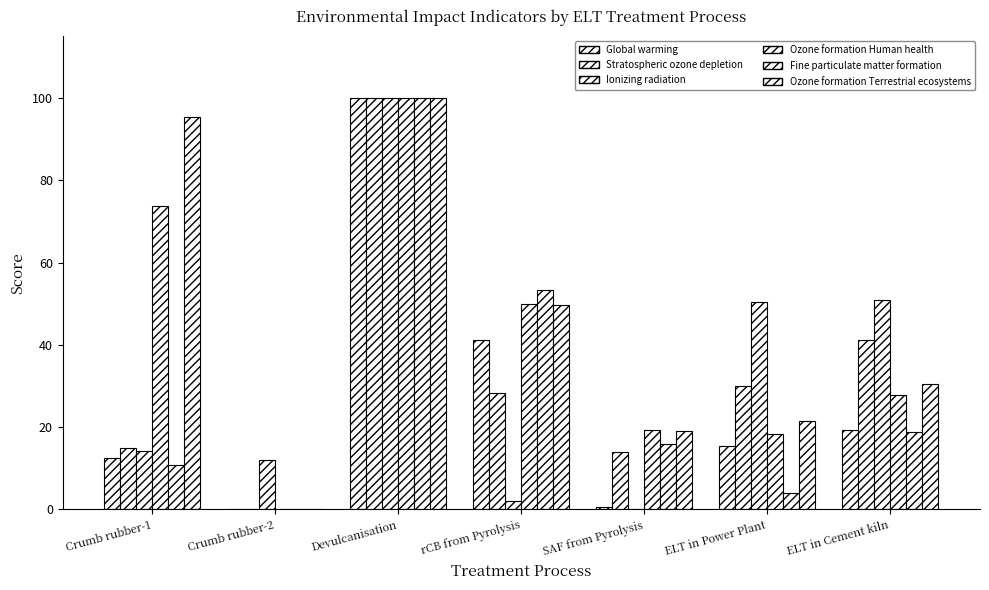

Count the number of data series in this chart.

6